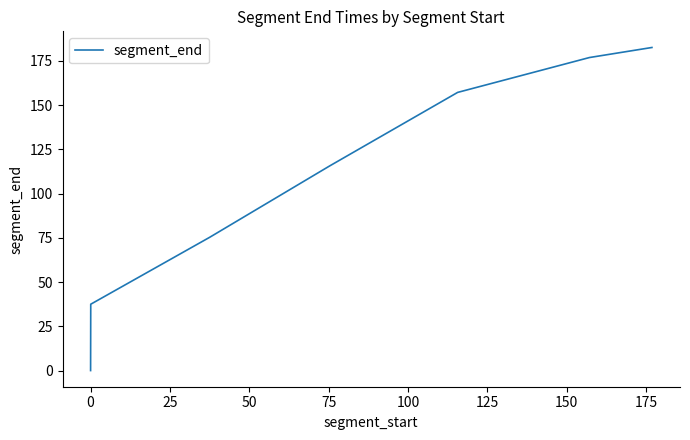

True or false: the data has more than 0 interior local peaks.

False